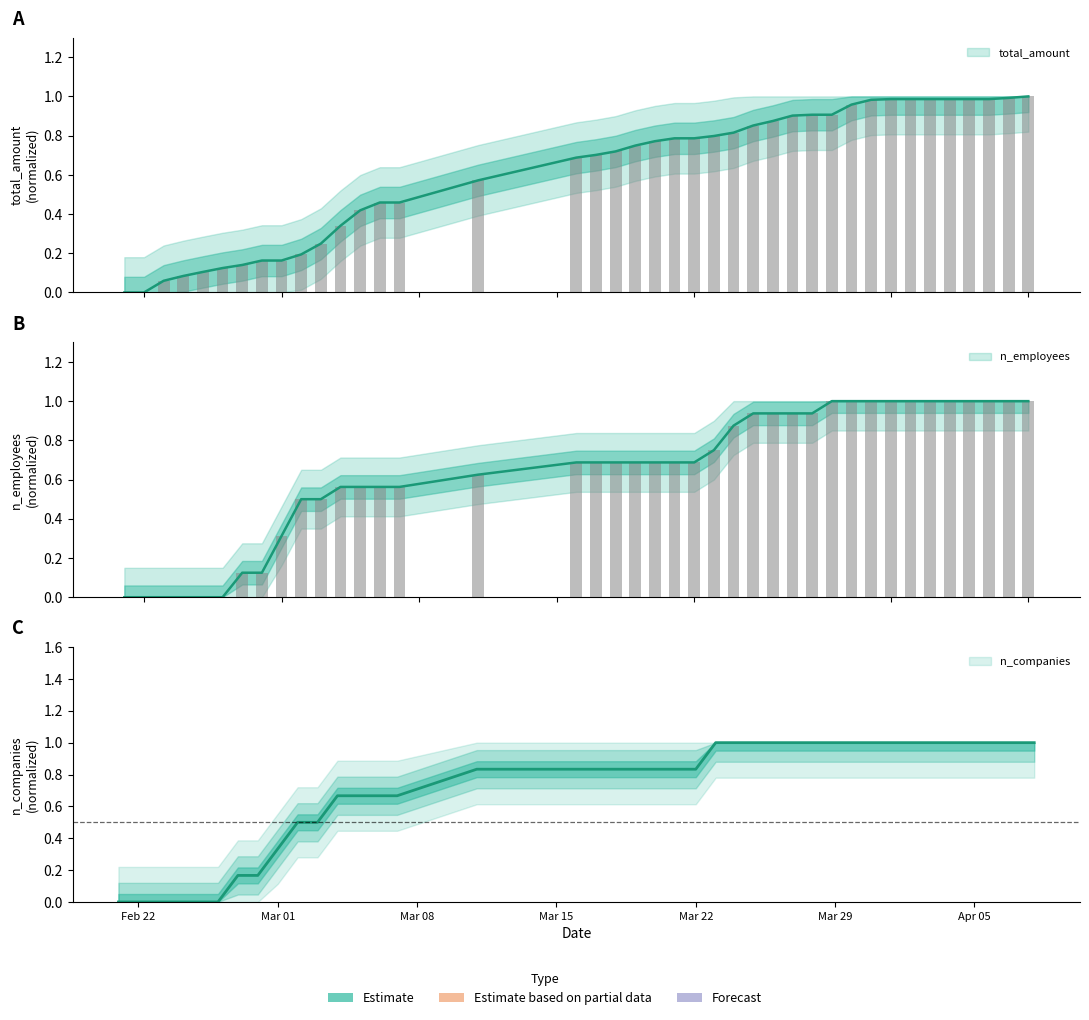

List the series in order of their overall mean, highest first.

n_companies, n_employees, total_amount